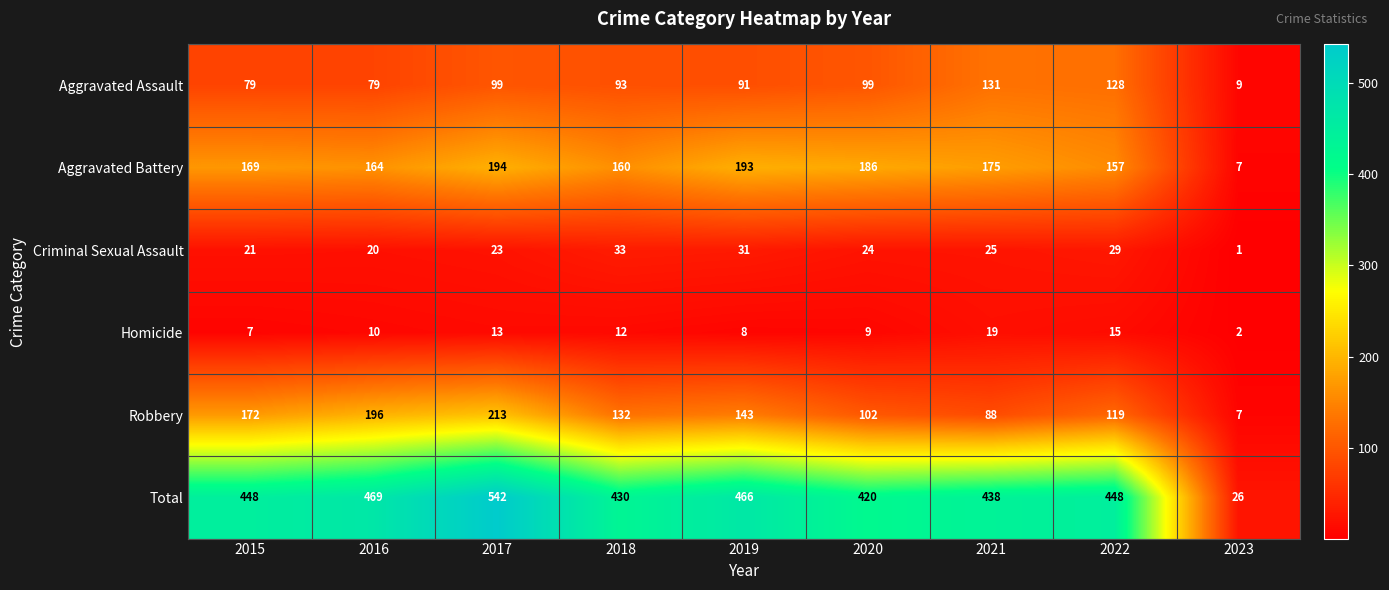

At which category is the sum across all series the highest?

2017